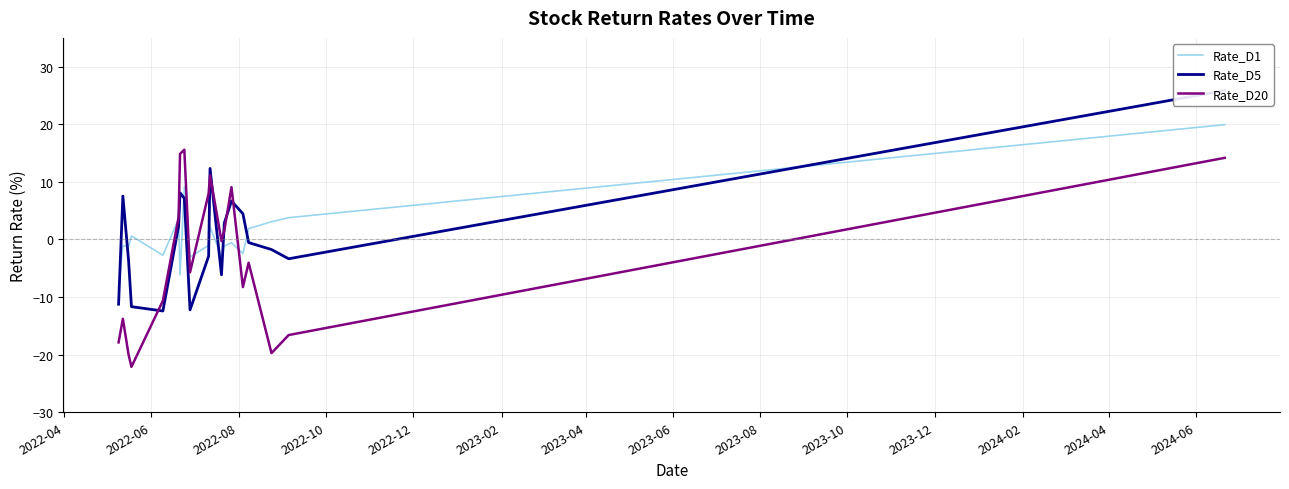

What is the maximum value for Rate_D1?

19.9